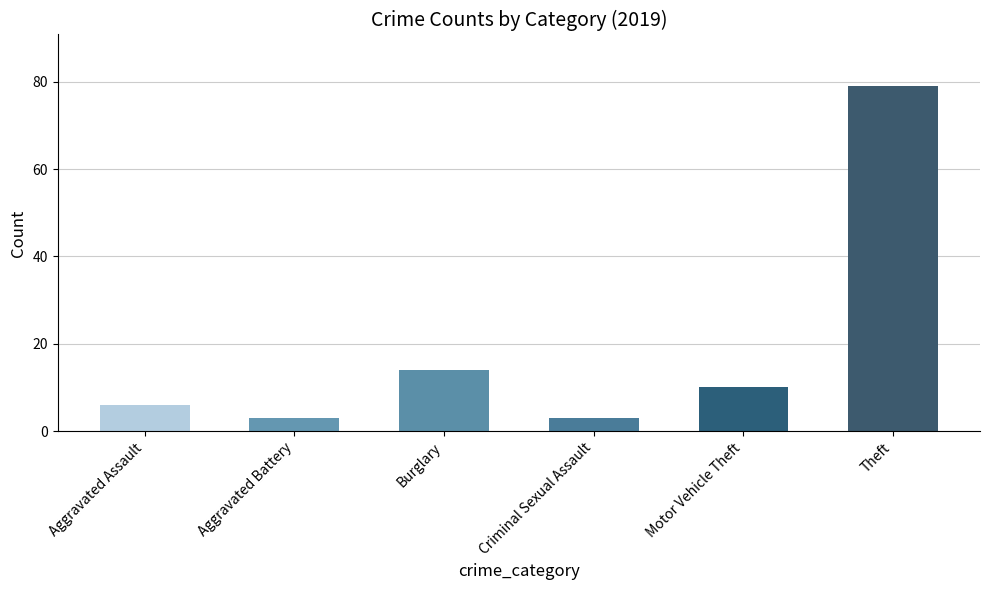

What is the label of the 1st bar from the right?

Theft